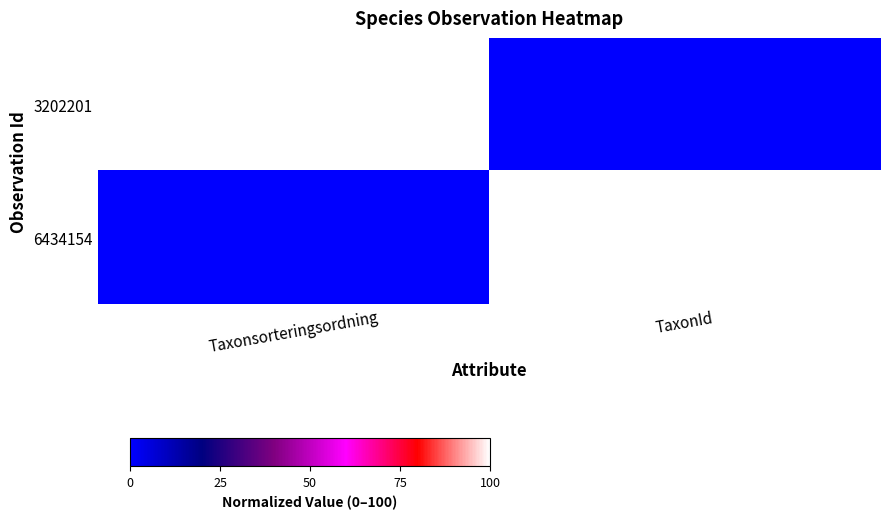

Which has a higher value, TaxonId or Taxonsorteringsordning?

Taxonsorteringsordning